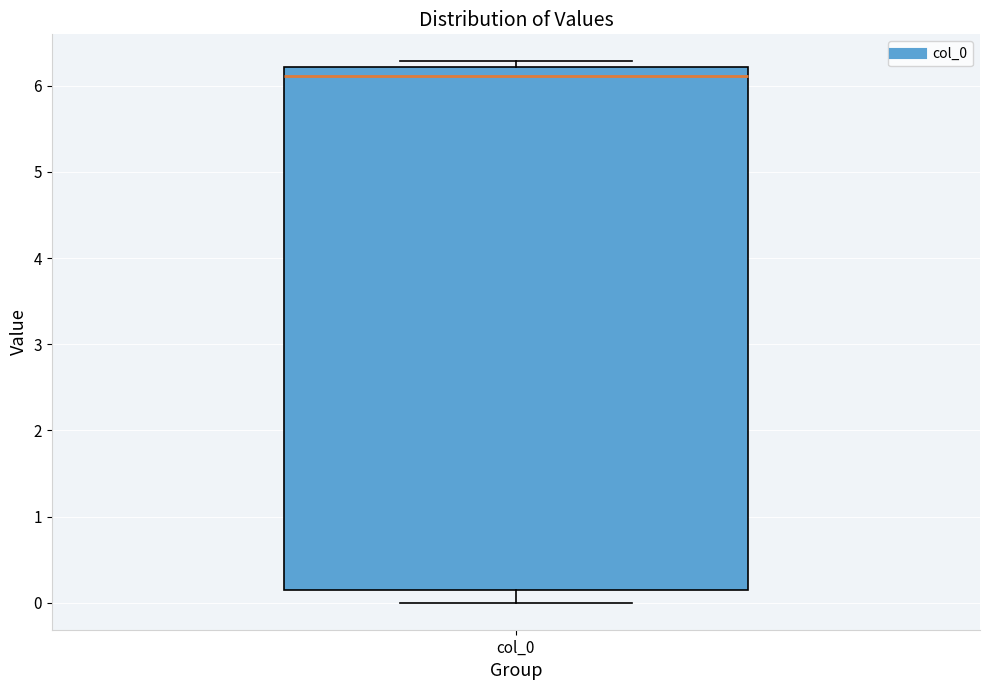

Transcribe this box plot: give where the median line is, the range the box spans, and where the two whiskers end, as read against the y-axis. The values are not printed on the chart, so give them approximately, as read against the axis.

median 6.1, box 0.1 to 6.2, whiskers 0.0 to 6.3